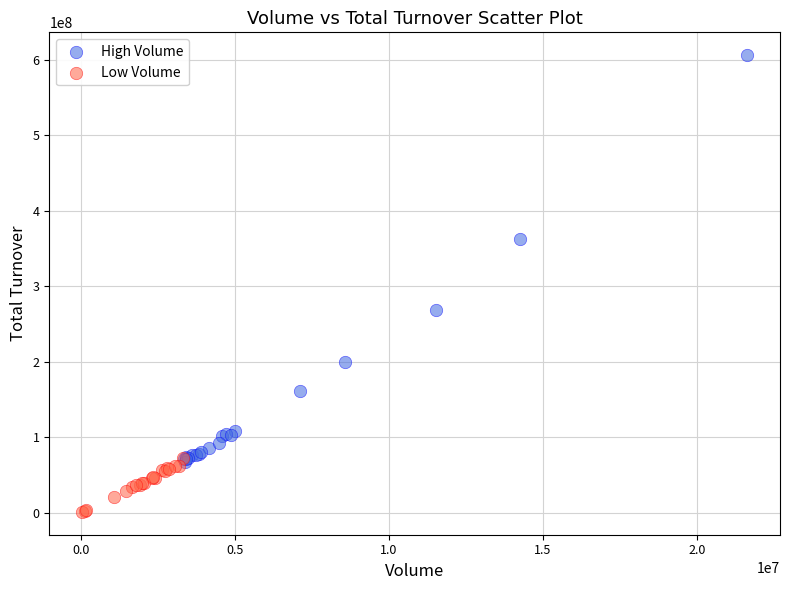

Which series reaches the maximum Y coordinate?

High Volume